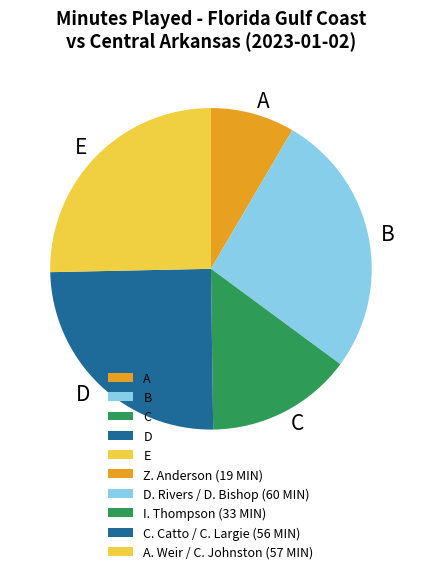

Is the sum of A and E greater than half?

No